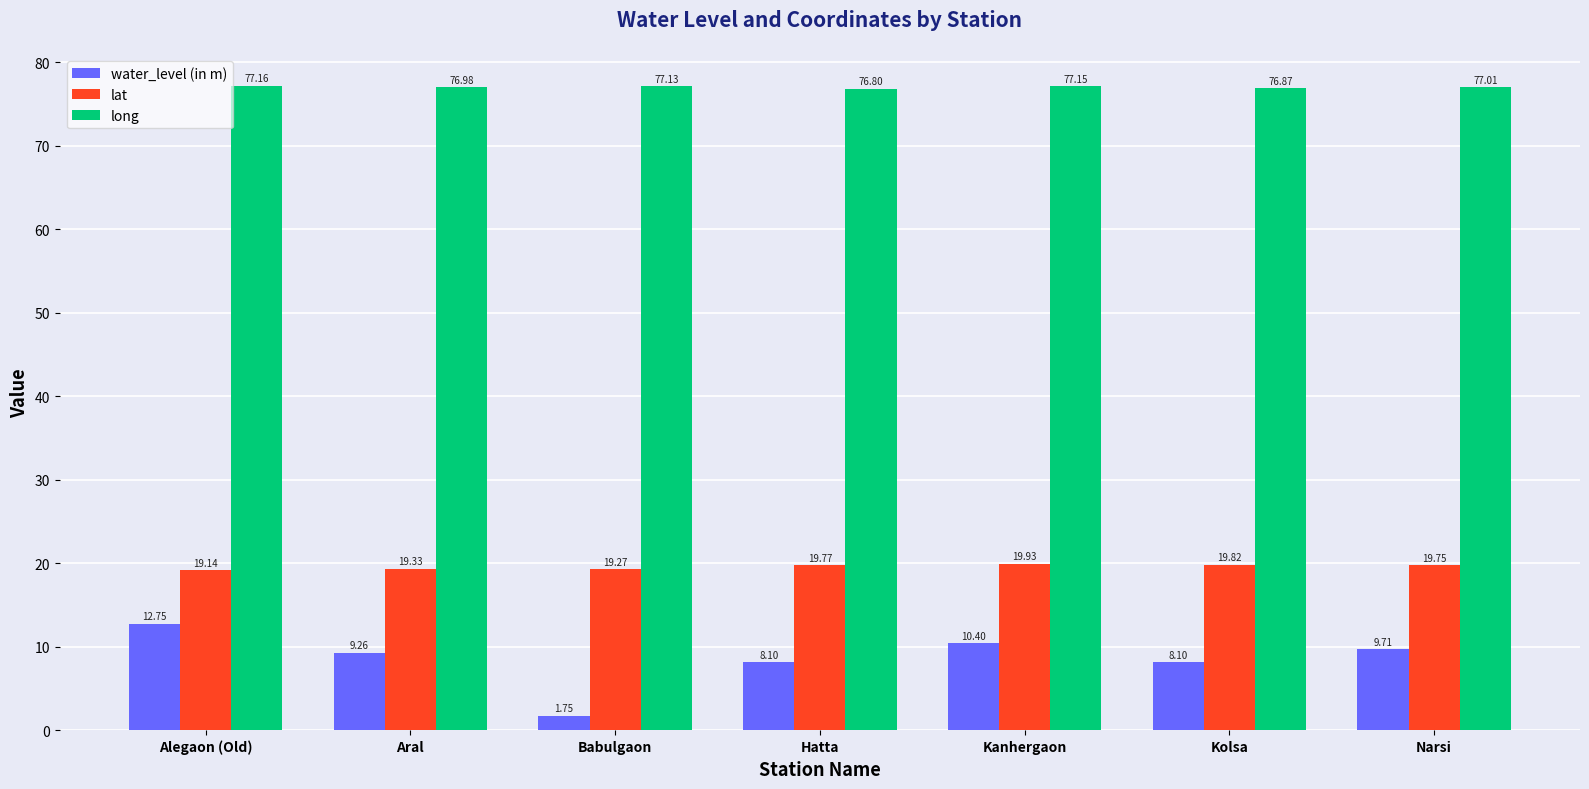

Between Babulgaon and Kanhergaon, which series saw the biggest shift?

water_level (in m)